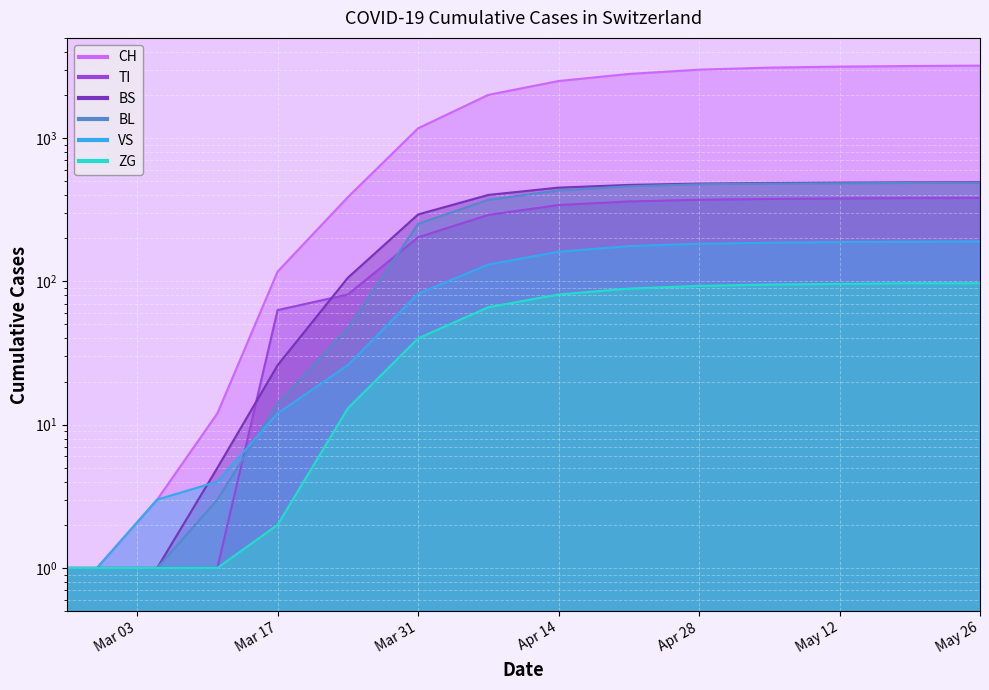

Which series has the largest total across all categories?

CH